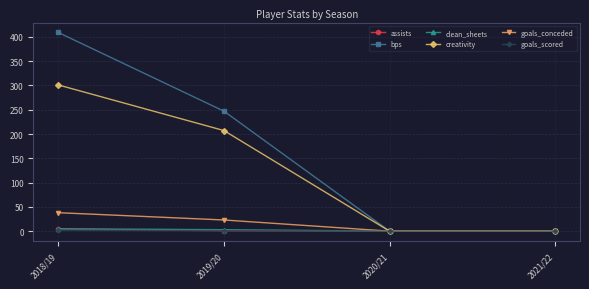

At which category is the sum across all series the highest?

2018/19